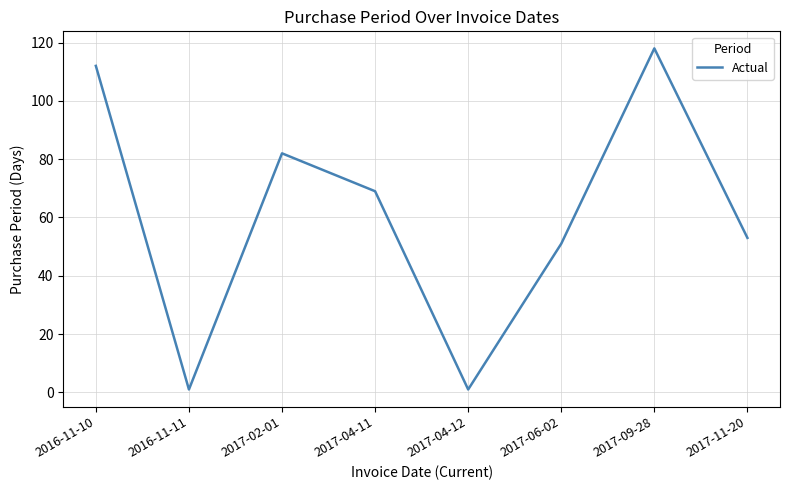

Between 2017-11-20 and 2017-09-28, which is larger?

2017-09-28